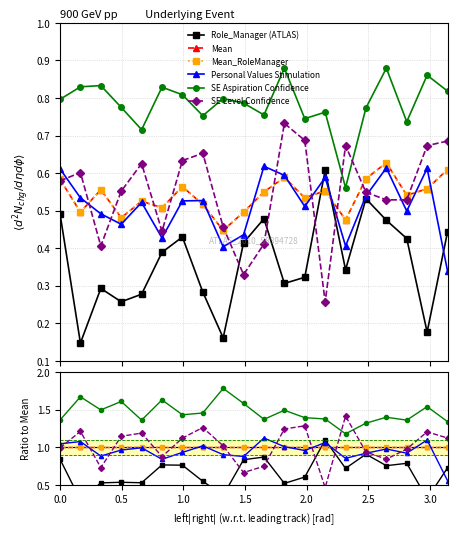

What are all the series names shown in the legend?

Role_Manager (ATLAS), Mean, Mean_RoleManager, Personal Values Stimulation, SE Aspiration Confidence, SE Level Confidence